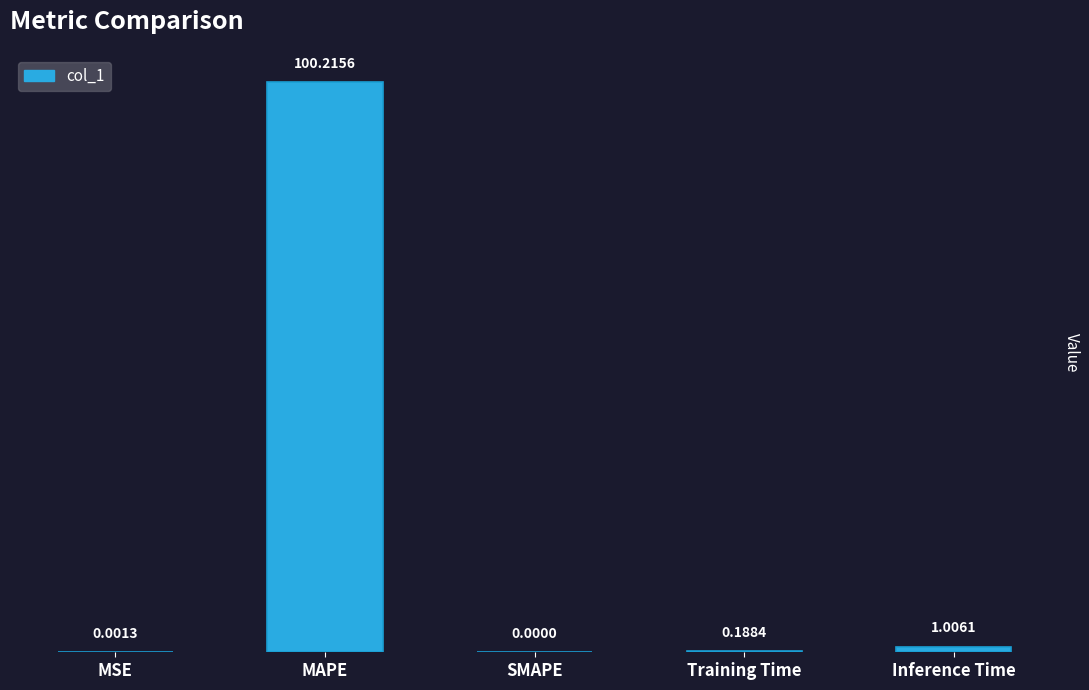

What is the change in value from Training Time to Inference Time?

+0.8